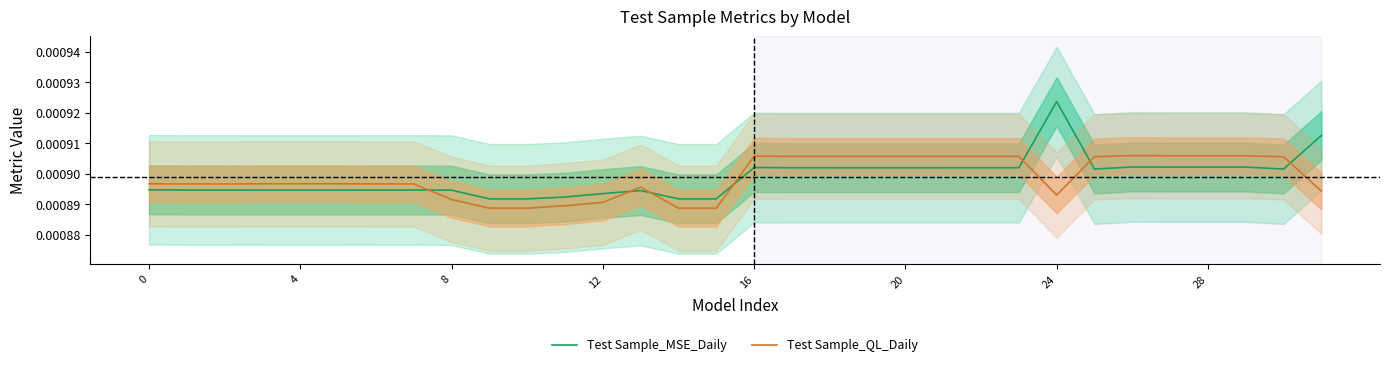

Count the number of data series in this chart.

2